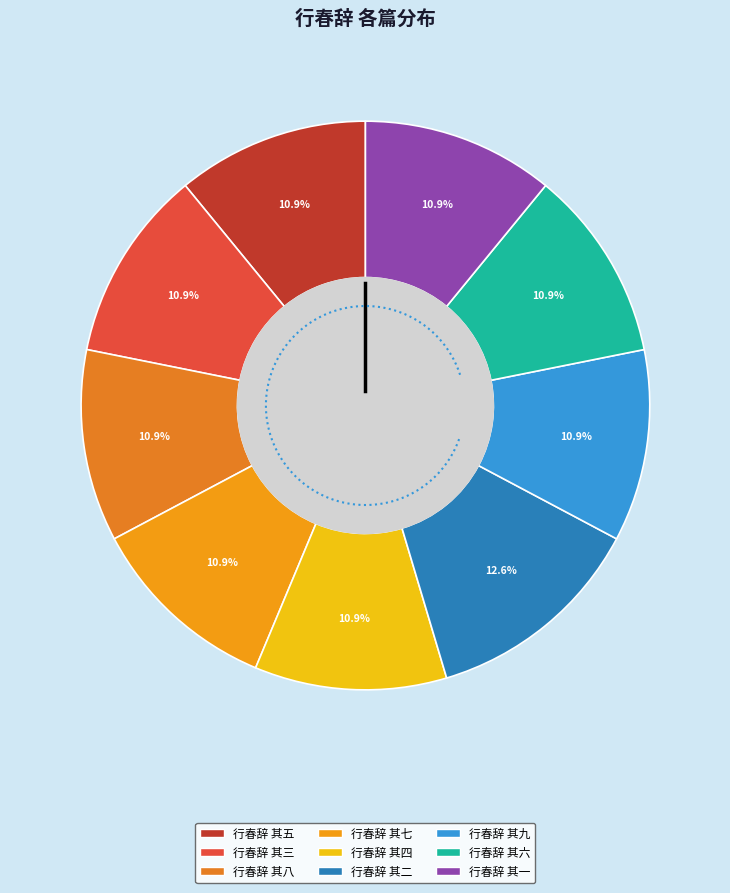

What percentage is NOT represented by 行春辞 其九?

89.1%